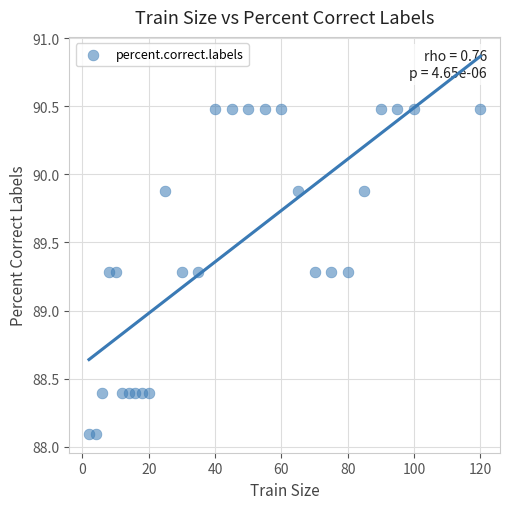

What is the range of X values (max minus min)?

118.0